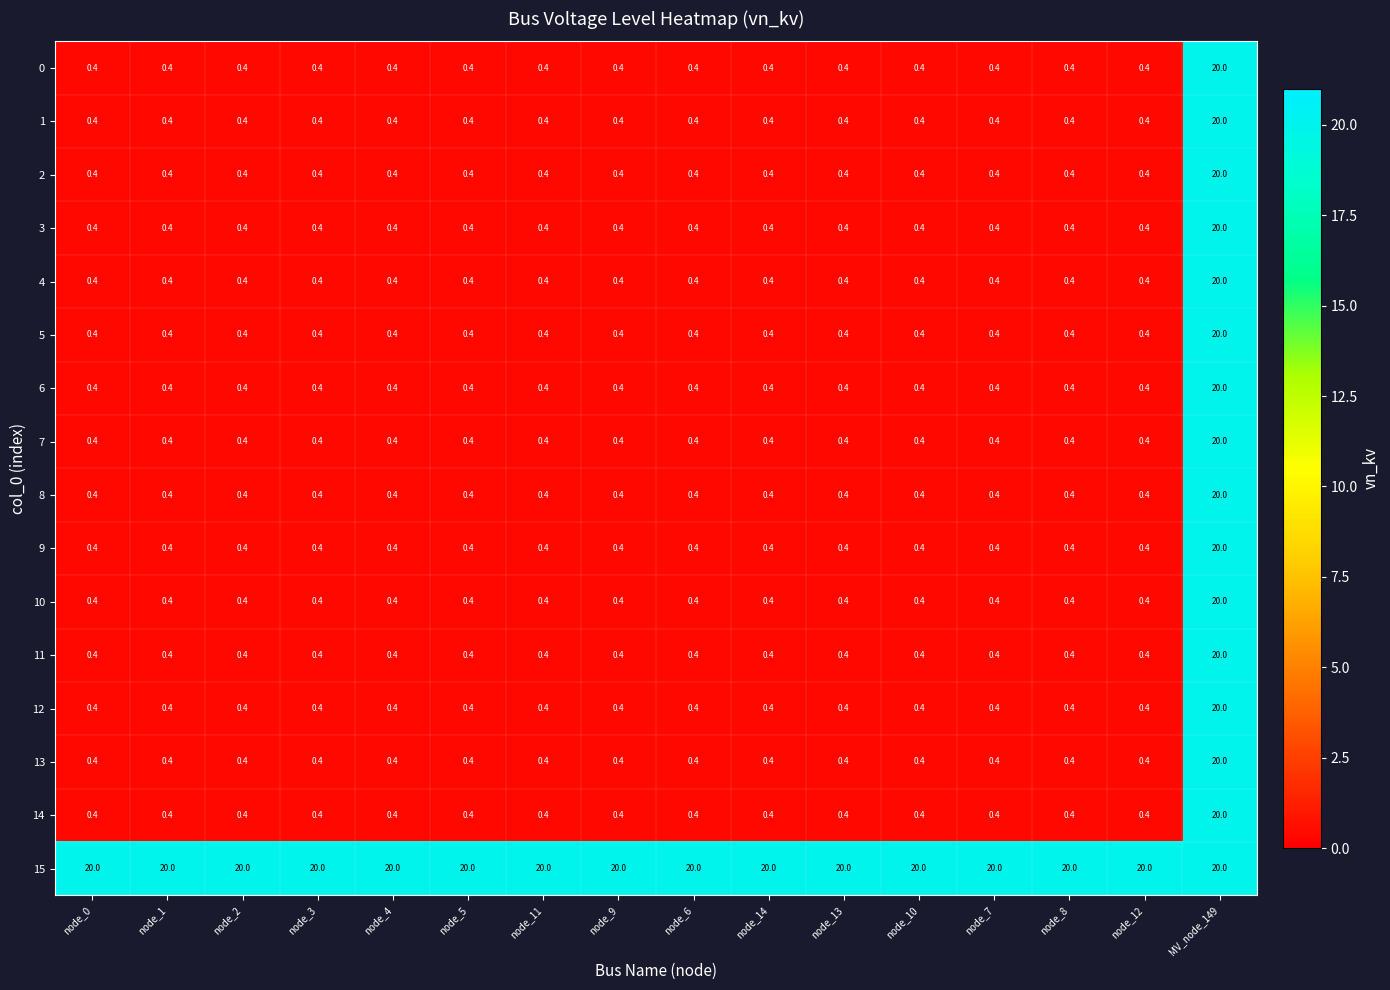

Which series has the largest total across all categories?

15